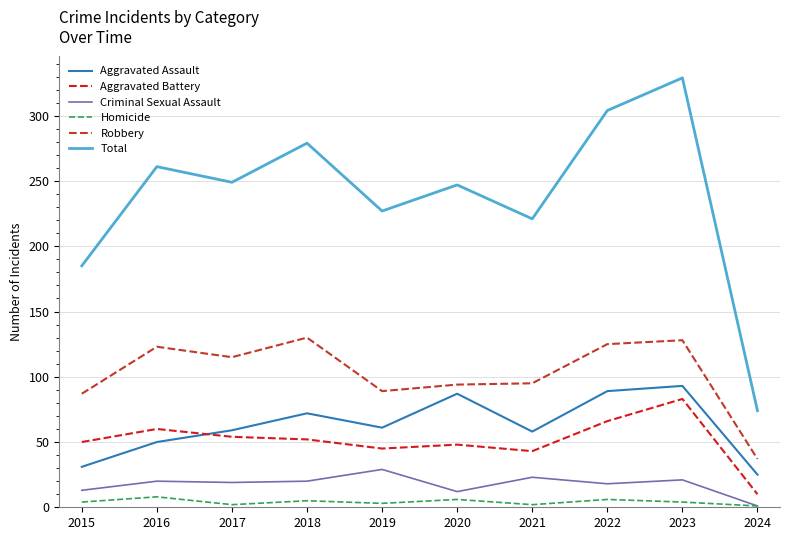

True or false: Total and Criminal Sexual Assault intersect in this chart.

False